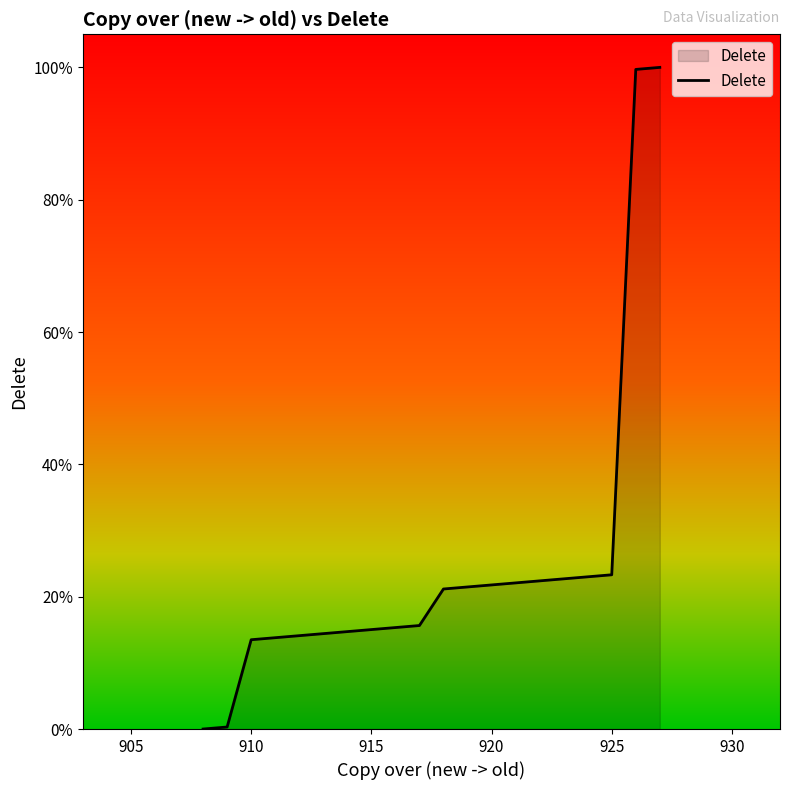

What is the difference between the maximum and minimum values?

100.0